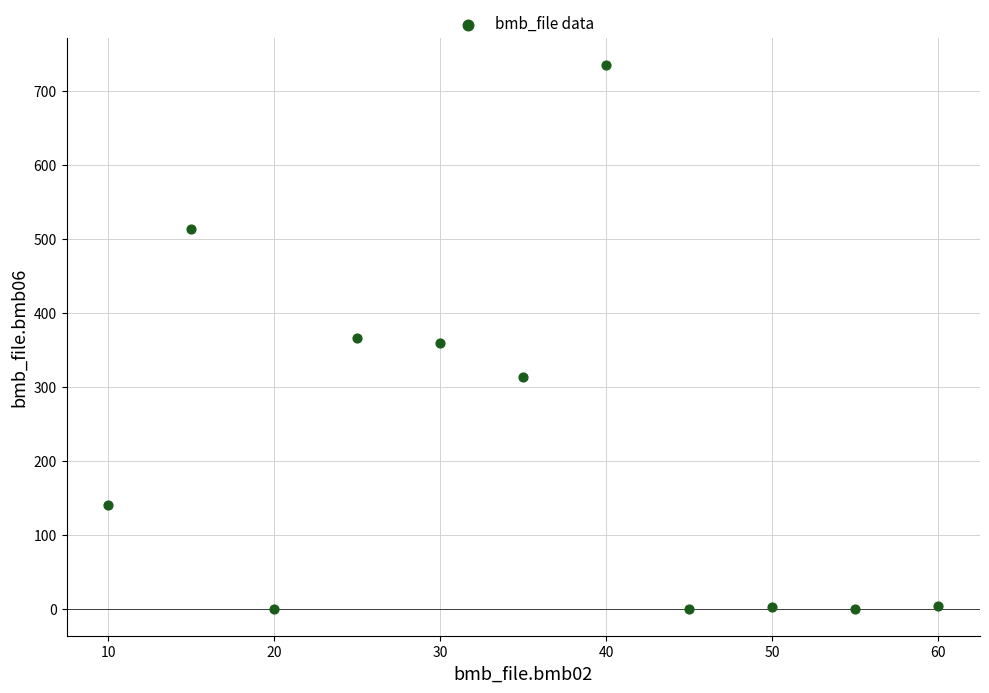

What is the range of X values (max minus min)?

50.0